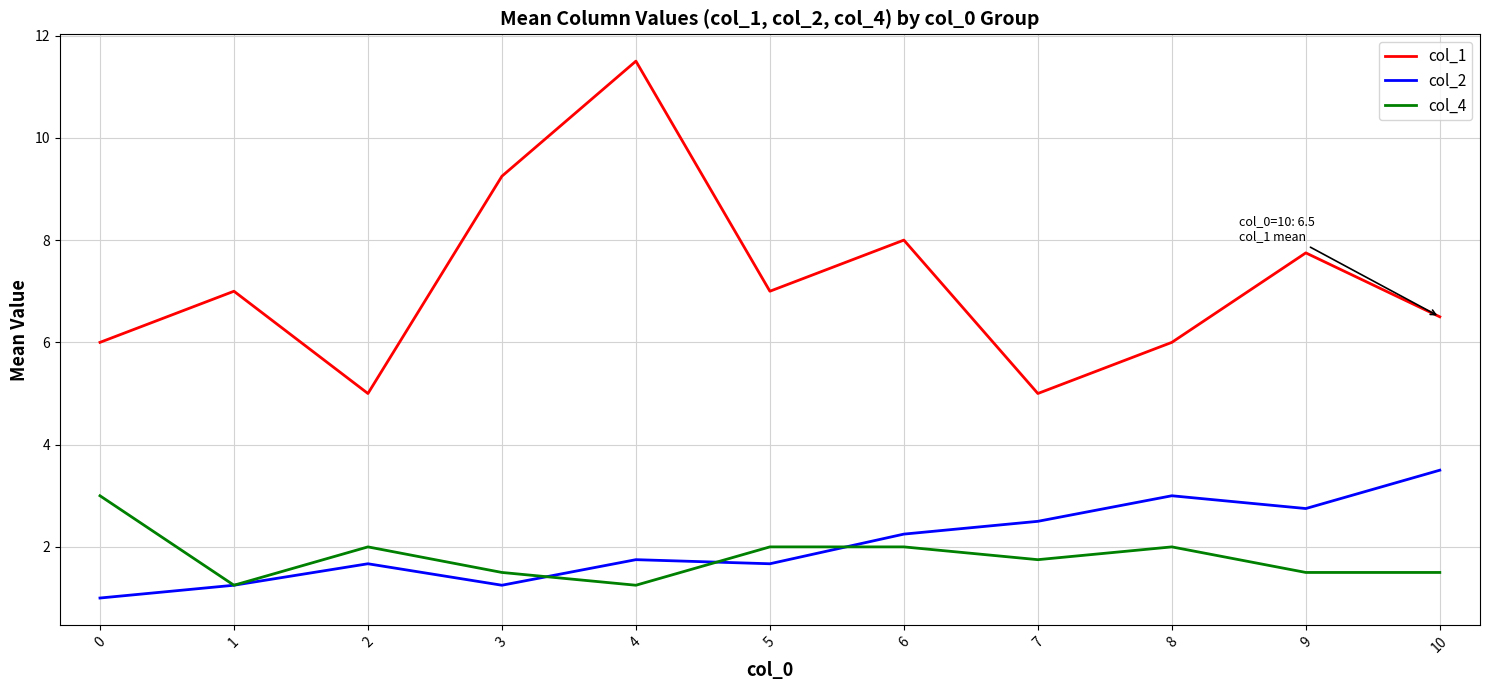

What is the maximum value shown in the chart?

11.5